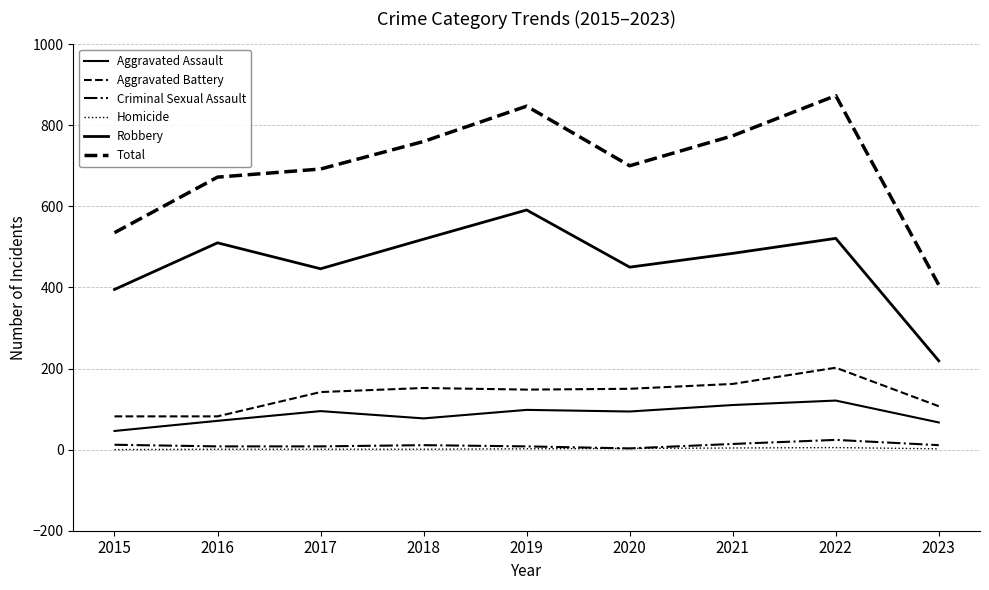

What is the sum of all Aggravated Assault values?

779